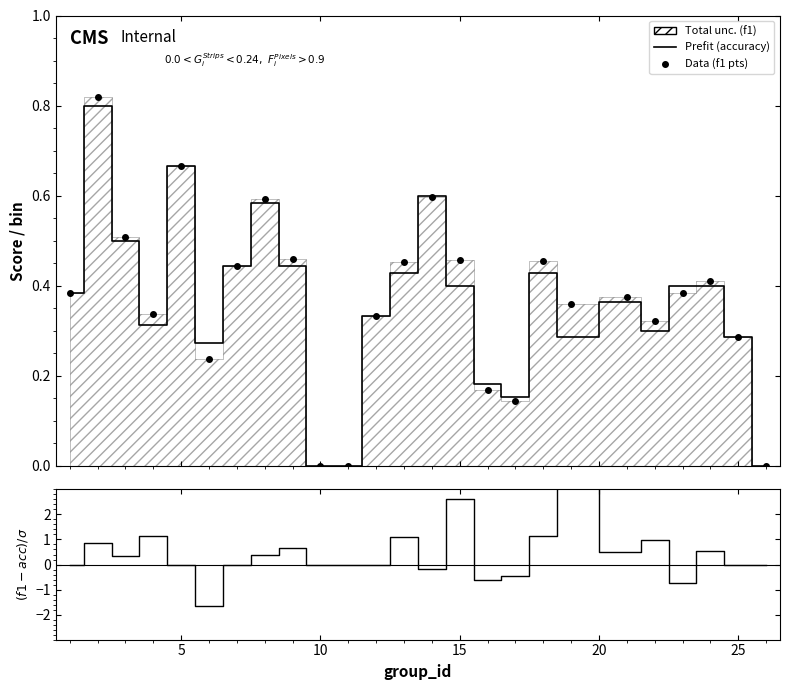

Reading left to right, extract all data points from this chart.

accuracy: 0.4	0.8	0.5	0.3	0.7	0.3	0.4	0.6	0.4	0.0	0.0	0.3	0.4	0.6	0.4	0.2	0.2	0.4	0.3	0.4	0.3	0.4	0.4	0.3	0.0
(f1-accuracy)/σ: 0.0	0.9	0.4	1.1	0.0	-1.7	0.0	0.4	0.7	0.0	0.0	0.0	1.1	-0.2	2.6	-0.6	-0.5	1.2	3.4	0.5	1.0	-0.7	0.5	0.0	0.0